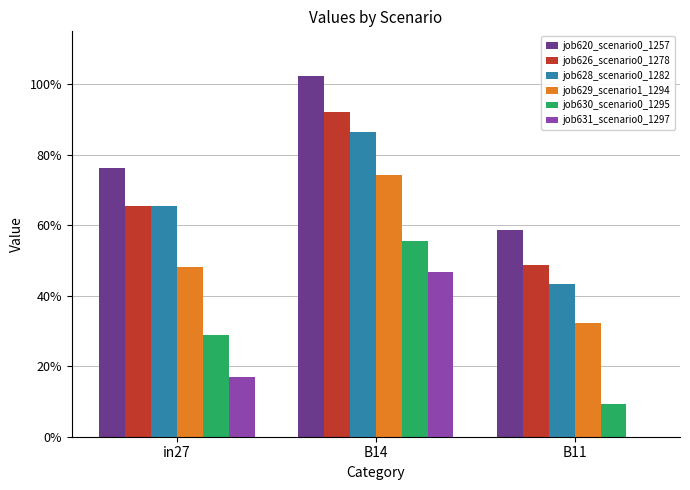

At which label does job628_scenario0_1282 reach its peak?

B14